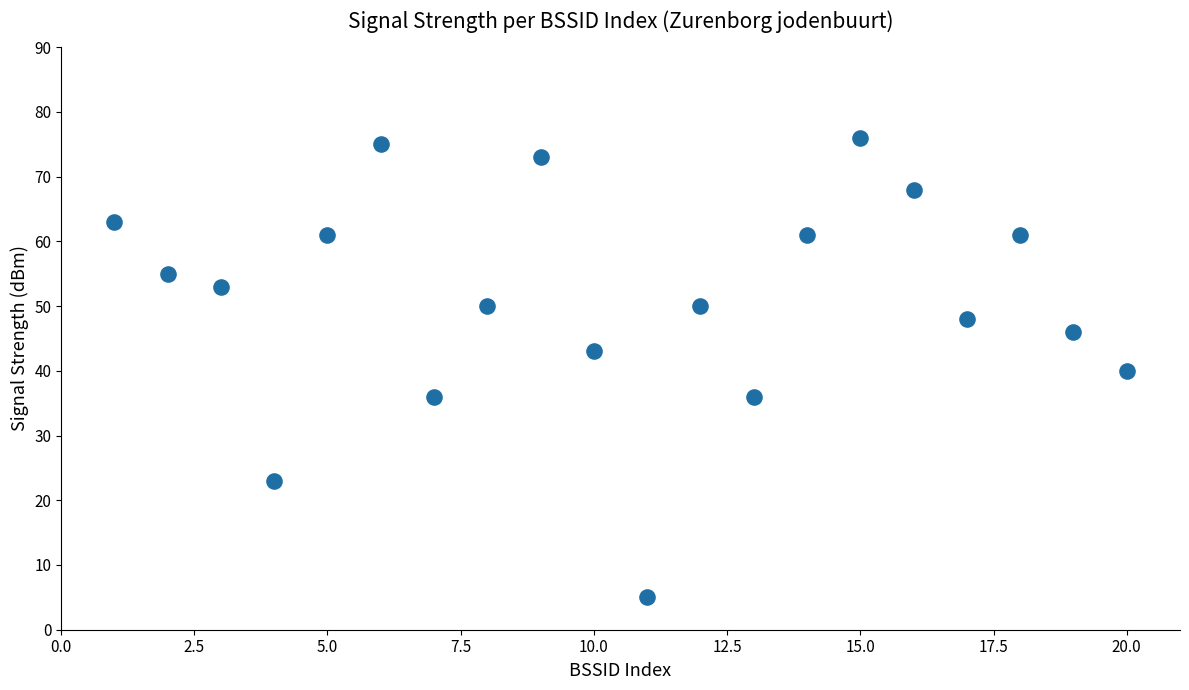

What is the range of Y values (max minus min)?

71